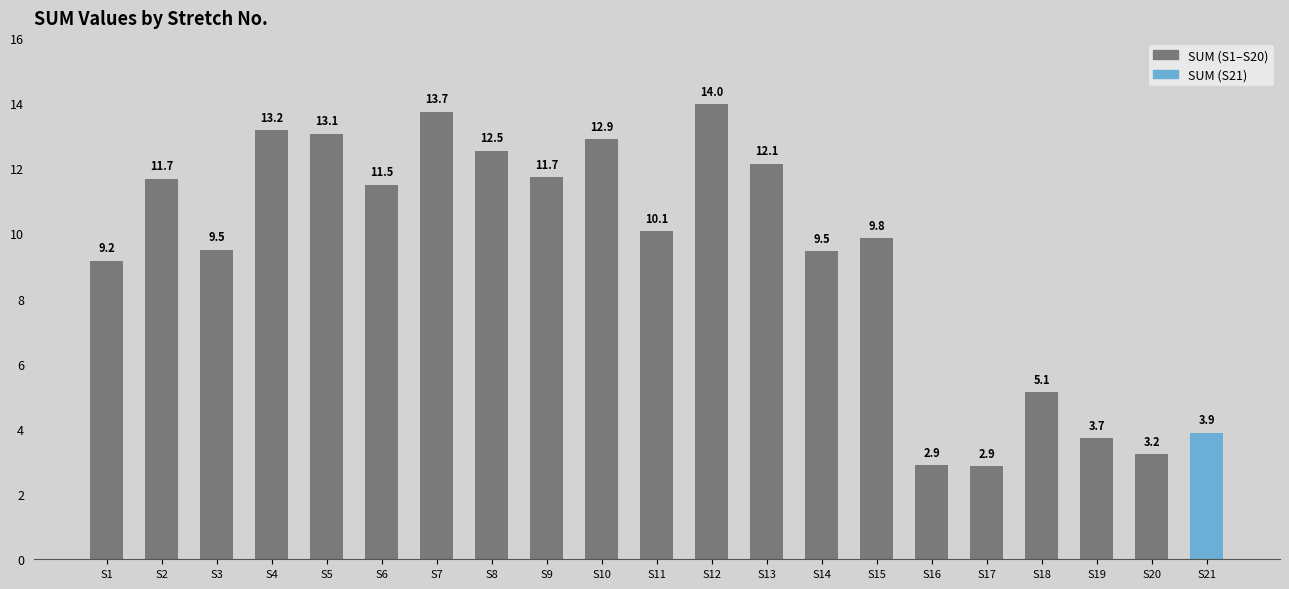

How many bars are there in total?

21